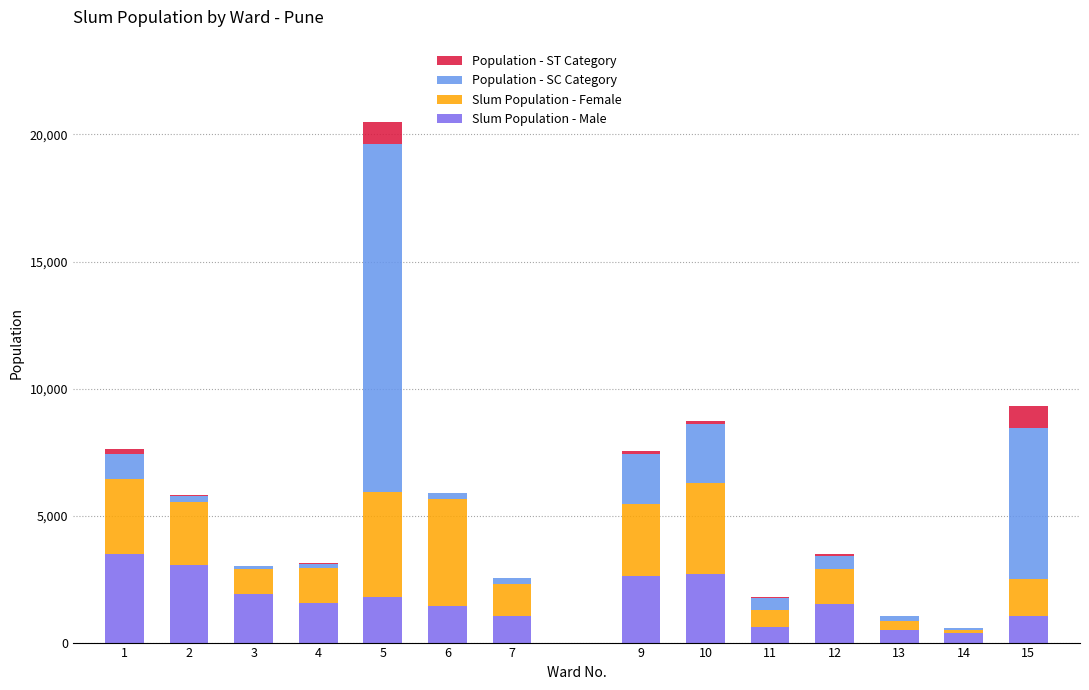

At which category is the sum across all series the highest?

5